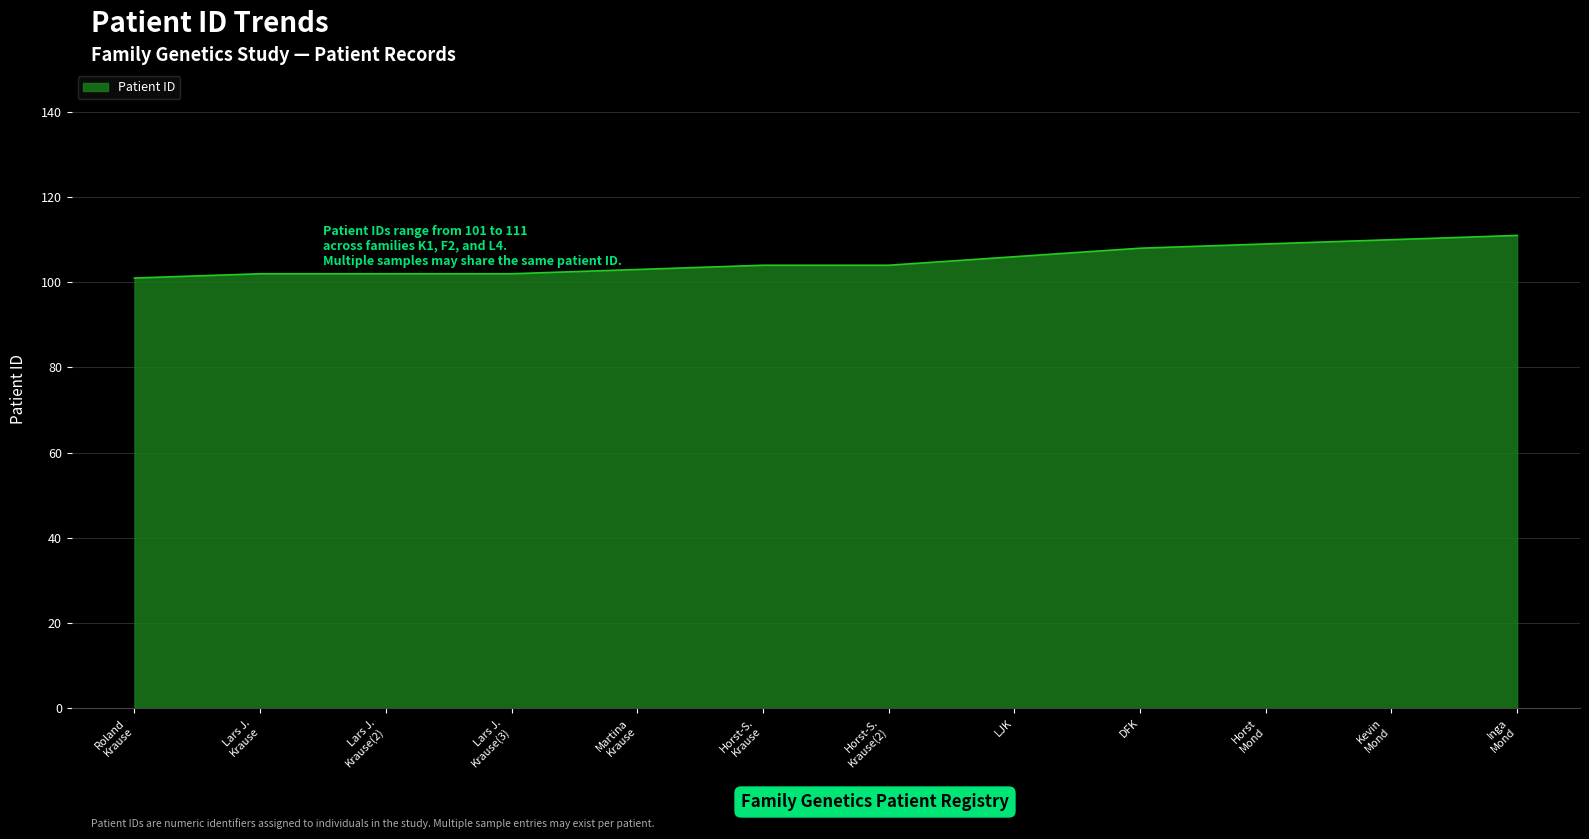

What is the minimum value shown in the chart?

101